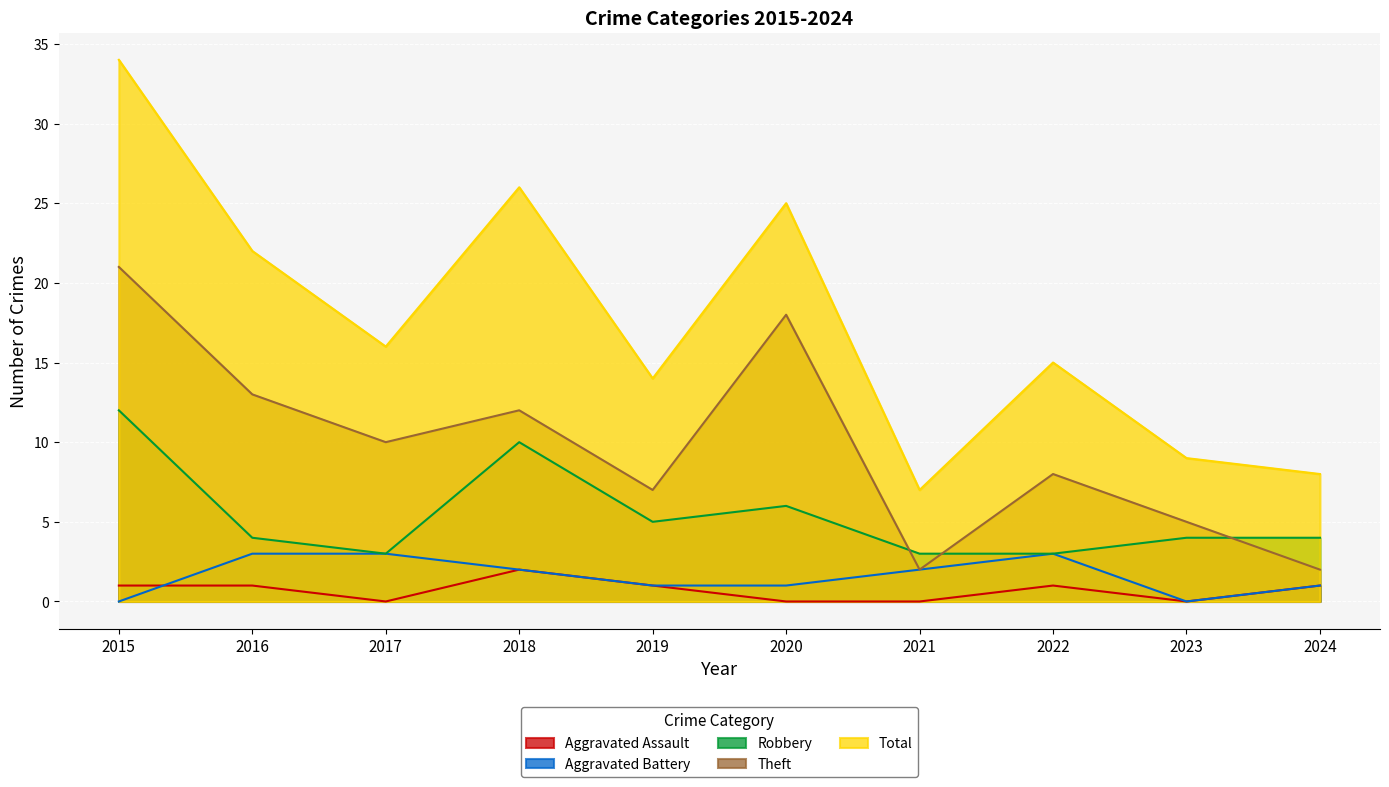

The value of Robbery at 2023 is 2. True or false?

False